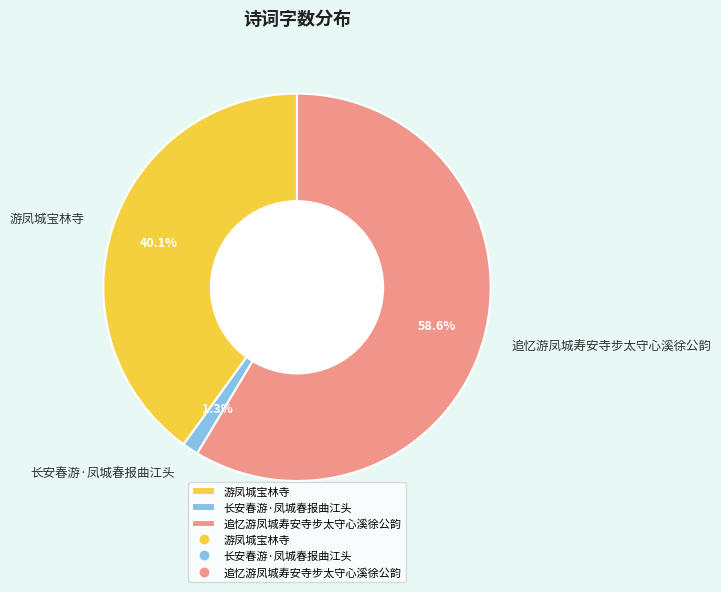

Does 追忆游凤城寿安寺步太守心溪徐公韵 represent more than half of the total?

Yes